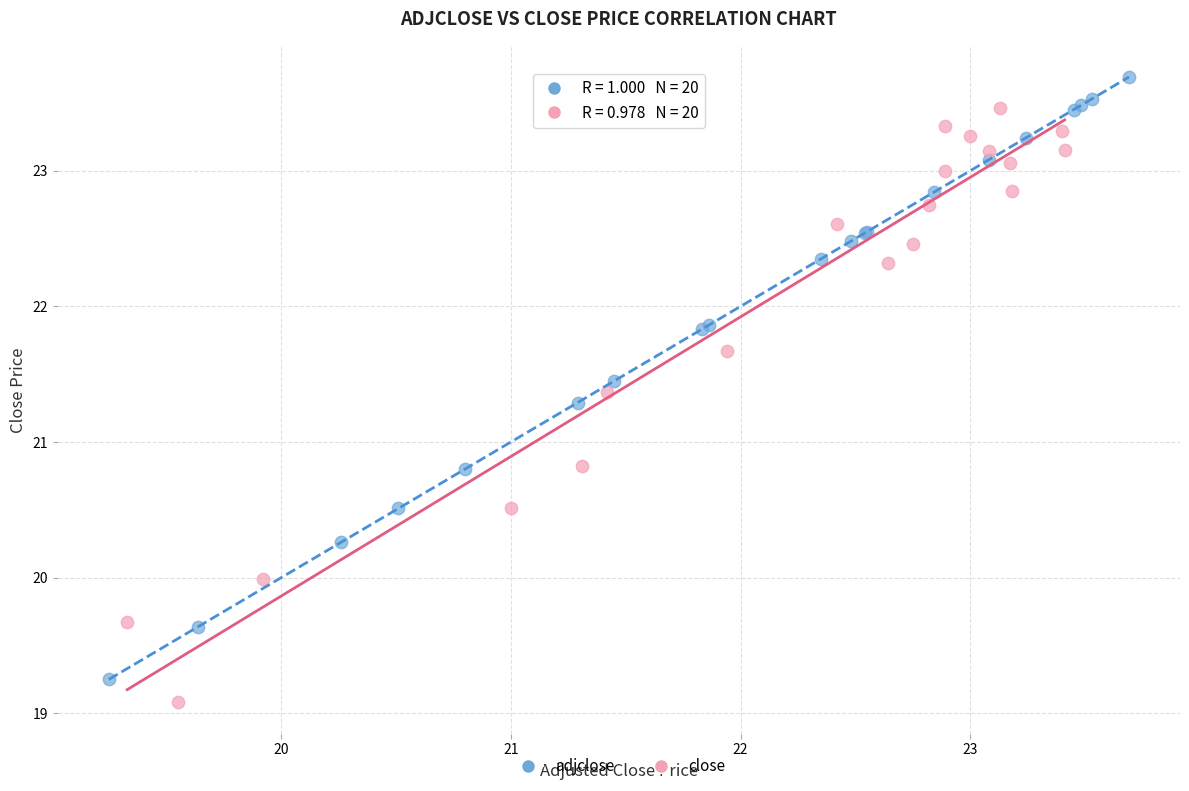

Which series contains the highest Y value?

adjclose